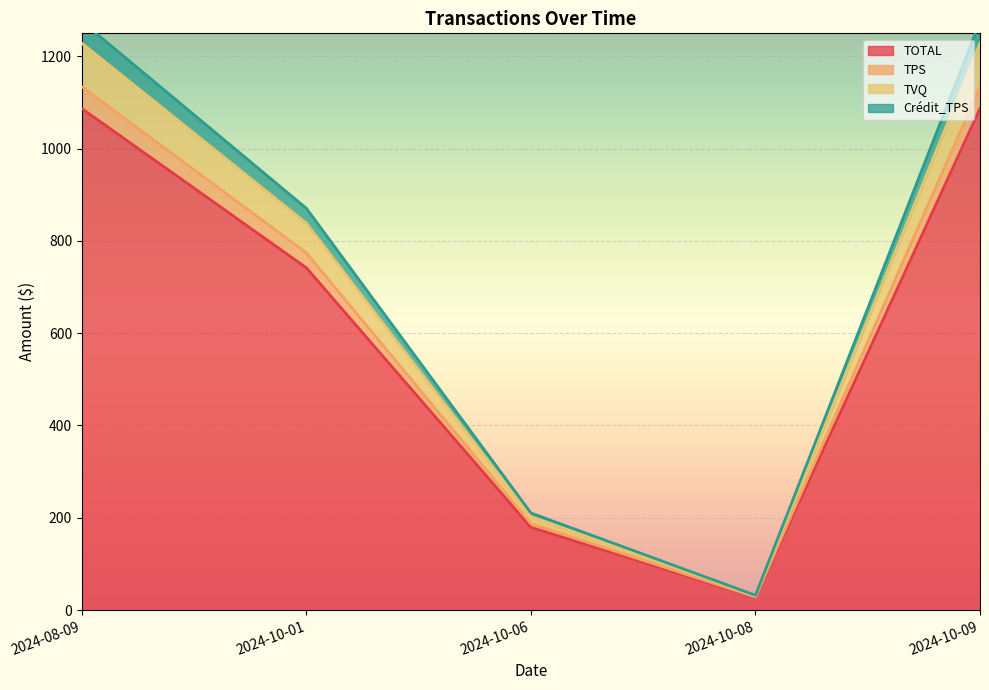

What is the difference between the TVQ values at 2024-10-01 and 2024-10-09?

389.8